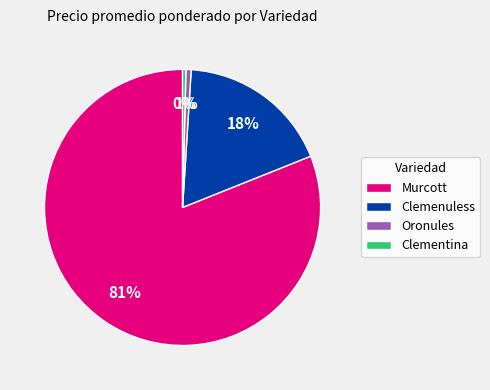

Between Clemenuless and Oronules, which is larger?

Clemenuless